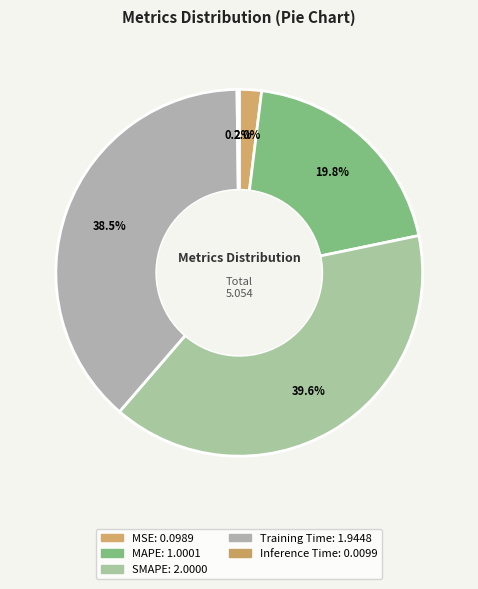

To the nearest percent, what is the average slice percentage?

20%